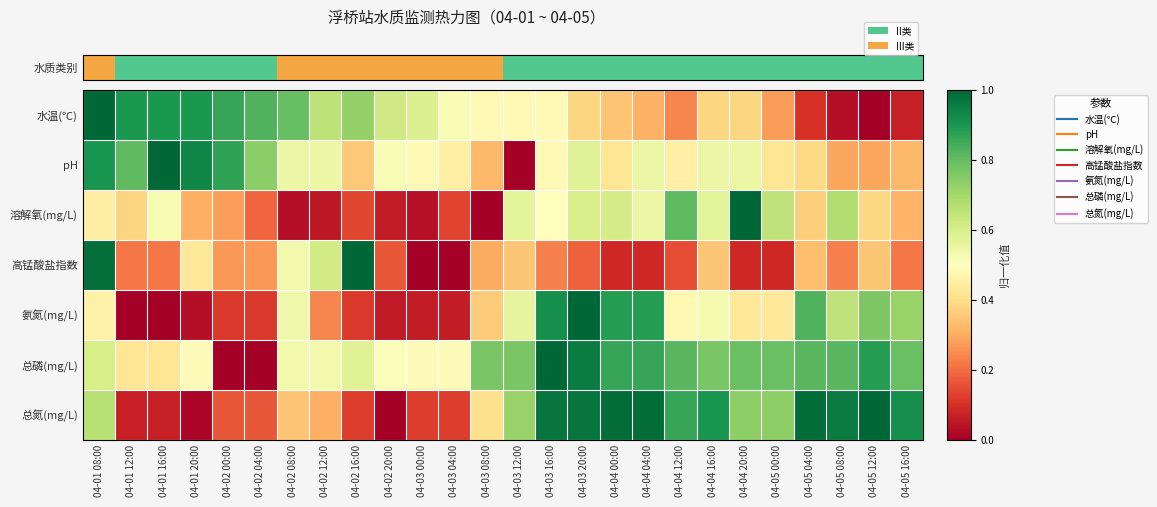

Reading left to right, what are all the values shown in this chart?

水温(℃): 04-01 08:00=1.0	04-01 12:00=0.9	04-01 16:00=0.9	04-01 20:00=0.9	04-02 00:00=0.9	04-02 04:00=0.8	04-02 08:00=0.8	04-02 12:00=0.7	04-02 16:00=0.7	04-02 20:00=0.6	04-03 00:00=0.6	04-03 04:00=0.5	04-03 08:00=0.5	04-03 12:00=0.5	04-03 16:00=0.5	04-03 20:00=0.4	04-04 00:00=0.3	04-04 04:00=0.3	04-04 12:00=0.2	04-04 16:00=0.4	04-04 20:00=0.4	04-05 00:00=0.3	04-05 04:00=0.1	04-05 08:00=0.0	04-05 12:00=0.0	04-05 16:00=0.1
pH: 04-01 08:00=0.9	04-01 12:00=0.8	04-01 16:00=1.0	04-01 20:00=0.9	04-02 00:00=0.9	04-02 04:00=0.7	04-02 08:00=0.5	04-02 12:00=0.5	04-02 16:00=0.4	04-02 20:00=0.5	04-03 00:00=0.5	04-03 04:00=0.5	04-03 08:00=0.3	04-03 12:00=0.0	04-03 16:00=0.5	04-03 20:00=0.6	04-04 00:00=0.4	04-04 04:00=0.5	04-04 12:00=0.5	04-04 16:00=0.5	04-04 20:00=0.5	04-05 00:00=0.4	04-05 04:00=0.4	04-05 08:00=0.3	04-05 12:00=0.3	04-05 16:00=0.3
溶解氧(mg/L): 04-01 08:00=0.4	04-01 12:00=0.4	04-01 16:00=0.5	04-01 20:00=0.3	04-02 00:00=0.3	04-02 04:00=0.2	04-02 08:00=0.0	04-02 12:00=0.1	04-02 16:00=0.1	04-02 20:00=0.1	04-03 00:00=0.0	04-03 04:00=0.1	04-03 08:00=0.0	04-03 12:00=0.6	04-03 16:00=0.5	04-03 20:00=0.6	04-04 00:00=0.6	04-04 04:00=0.6	04-04 12:00=0.8	04-04 16:00=0.6	04-04 20:00=1.0	04-05 00:00=0.7	04-05 04:00=0.4	04-05 08:00=0.7	04-05 12:00=0.4	04-05 16:00=0.3
高锰酸盐指数: 04-01 08:00=1.0	04-01 12:00=0.2	04-01 16:00=0.2	04-01 20:00=0.4	04-02 00:00=0.3	04-02 04:00=0.3	04-02 08:00=0.5	04-02 12:00=0.6	04-02 16:00=1.0	04-02 20:00=0.2	04-03 00:00=0.0	04-03 04:00=0.0	04-03 08:00=0.3	04-03 12:00=0.4	04-03 16:00=0.2	04-03 20:00=0.2	04-04 00:00=0.1	04-04 04:00=0.1	04-04 12:00=0.1	04-04 16:00=0.4	04-04 20:00=0.1	04-05 00:00=0.1	04-05 04:00=0.3	04-05 08:00=0.2	04-05 12:00=0.4	04-05 16:00=0.2
氨氮(mg/L): 04-01 08:00=0.5	04-01 12:00=0.0	04-01 16:00=0.0	04-01 20:00=0.0	04-02 00:00=0.1	04-02 04:00=0.1	04-02 08:00=0.5	04-02 12:00=0.2	04-02 16:00=0.1	04-02 20:00=0.1	04-03 00:00=0.1	04-03 04:00=0.1	04-03 08:00=0.4	04-03 12:00=0.6	04-03 16:00=0.9	04-03 20:00=1.0	04-04 00:00=0.9	04-04 04:00=0.9	04-04 12:00=0.5	04-04 16:00=0.5	04-04 20:00=0.4	04-05 00:00=0.4	04-05 04:00=0.8	04-05 08:00=0.6	04-05 12:00=0.8	04-05 16:00=0.7
总磷(mg/L): 04-01 08:00=0.6	04-01 12:00=0.4	04-01 16:00=0.4	04-01 20:00=0.5	04-02 00:00=0.0	04-02 04:00=0.0	04-02 08:00=0.5	04-02 12:00=0.5	04-02 16:00=0.6	04-02 20:00=0.5	04-03 00:00=0.5	04-03 04:00=0.5	04-03 08:00=0.8	04-03 12:00=0.8	04-03 16:00=1.0	04-03 20:00=1.0	04-04 00:00=0.9	04-04 04:00=0.9	04-04 12:00=0.8	04-04 16:00=0.8	04-04 20:00=0.8	04-05 00:00=0.8	04-05 04:00=0.8	04-05 08:00=0.8	04-05 12:00=0.9	04-05 16:00=0.8
总氮(mg/L): 04-01 08:00=0.7	04-01 12:00=0.1	04-01 16:00=0.1	04-01 20:00=0.0	04-02 00:00=0.2	04-02 04:00=0.2	04-02 08:00=0.3	04-02 12:00=0.3	04-02 16:00=0.1	04-02 20:00=0.0	04-03 00:00=0.1	04-03 04:00=0.1	04-03 08:00=0.4	04-03 12:00=0.7	04-03 16:00=1.0	04-03 20:00=1.0	04-04 00:00=1.0	04-04 04:00=1.0	04-04 12:00=0.9	04-04 16:00=0.9	04-04 20:00=0.7	04-05 00:00=0.7	04-05 04:00=1.0	04-05 08:00=1.0	04-05 12:00=1.0	04-05 16:00=0.9